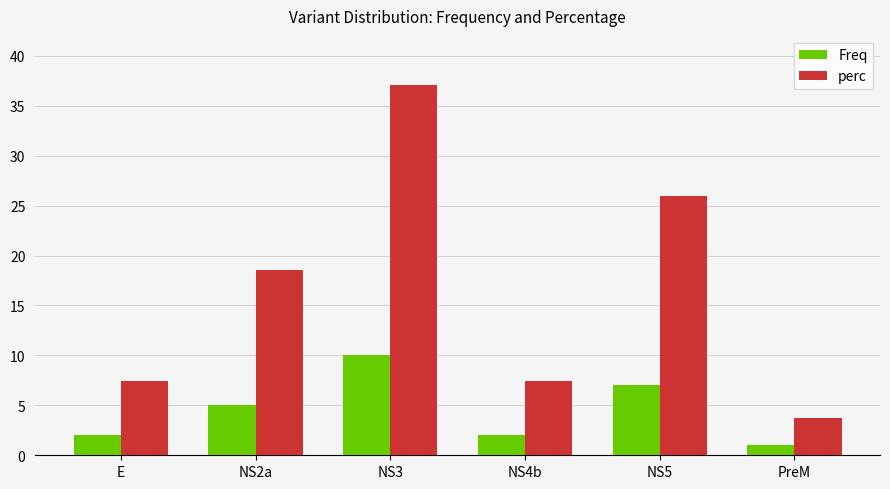

What is the sum of all Freq values?

27.0